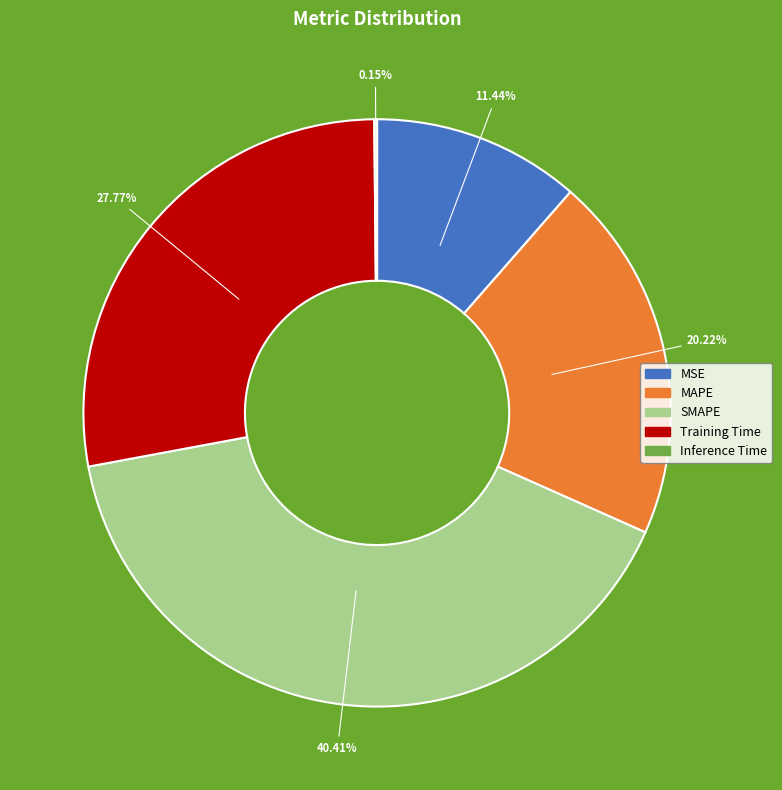

Do MSE and Training Time together represent more than half of the pie?

No